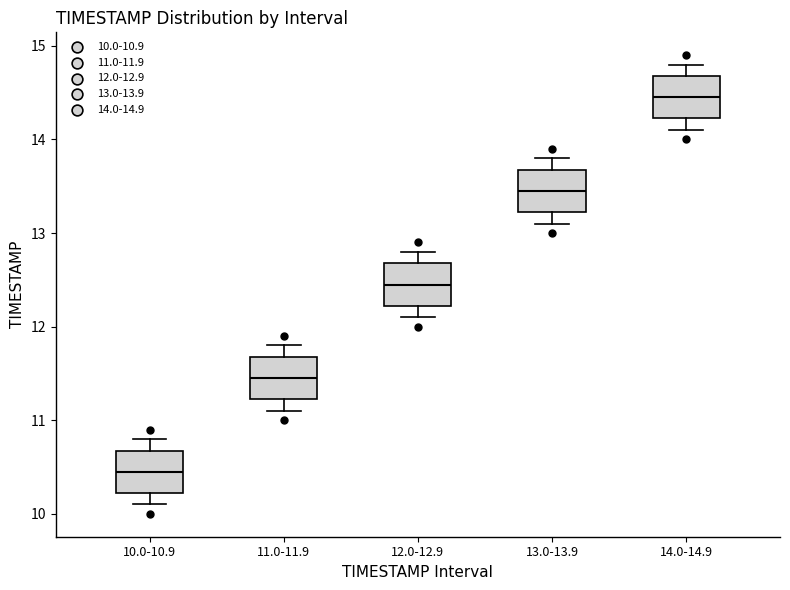

Which box's median line is the highest?

14.0-14.9